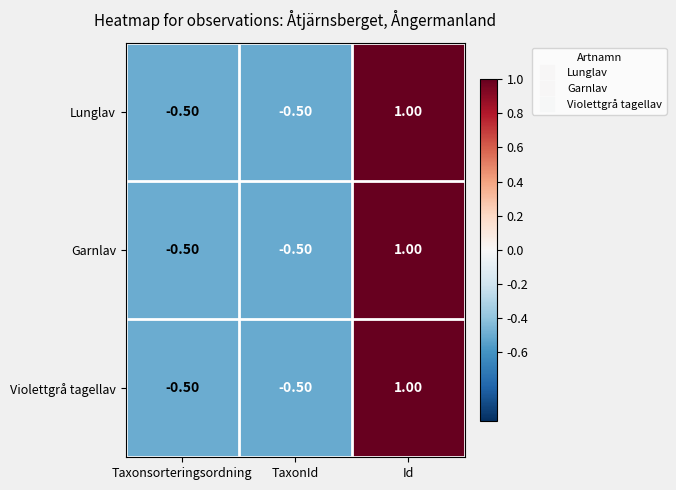

How many values in the Violettgrå tagellav series are below 0?

2